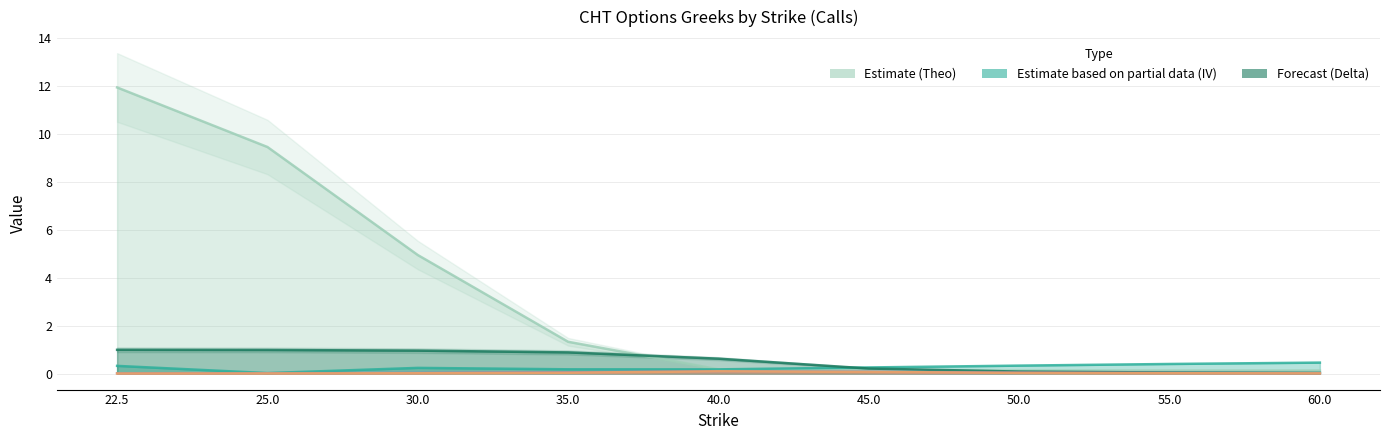

Where is vega_call nearest to the value 0?

22.5